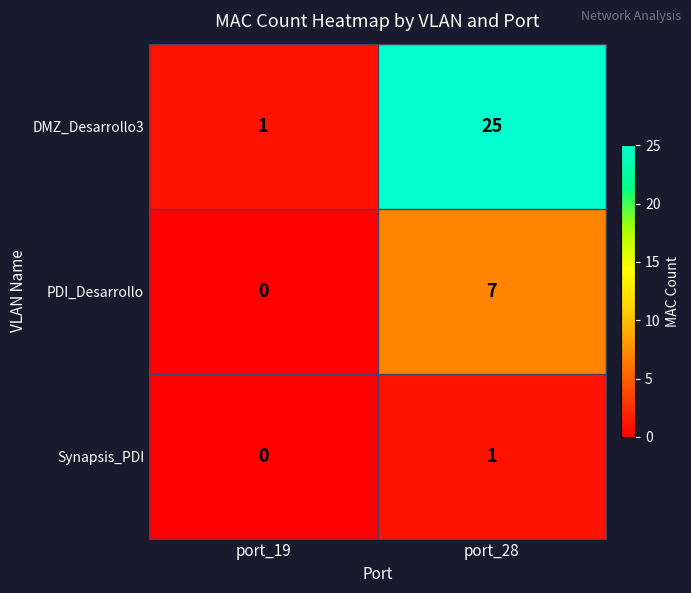

What is the sum of the PDI_Desarrollo values at port_28 and port_19?

7